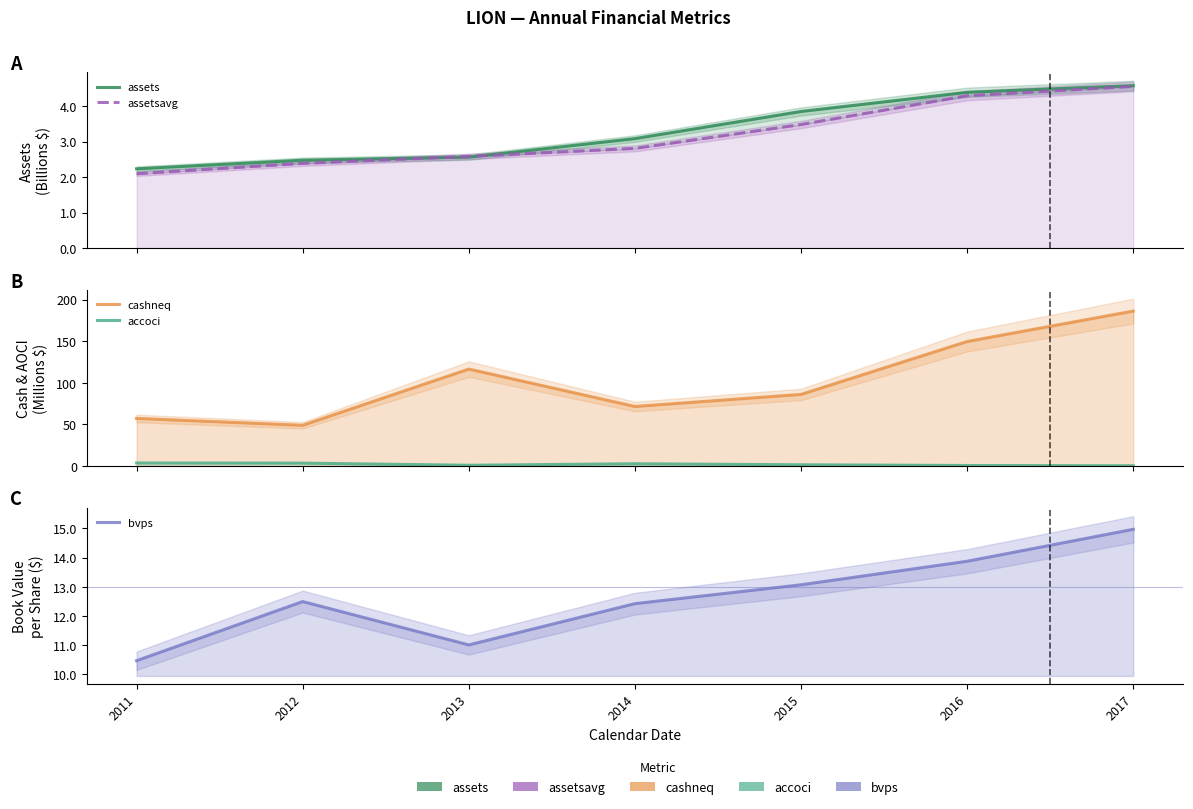

True or false: accoci and bvps cross at least once.

False